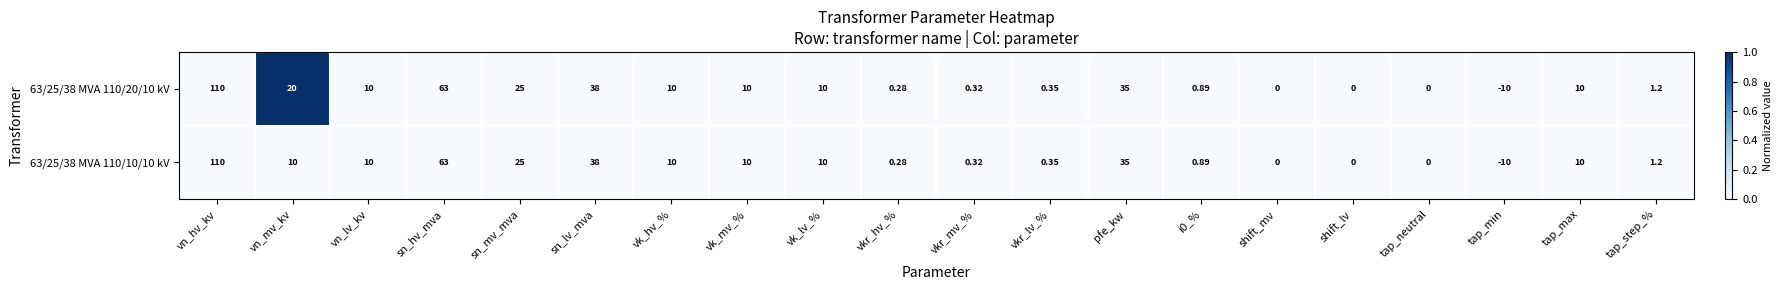

Which category has the highest value in the 63/25/38 MVA 110/10/10 kV series?

vn_hv_kv